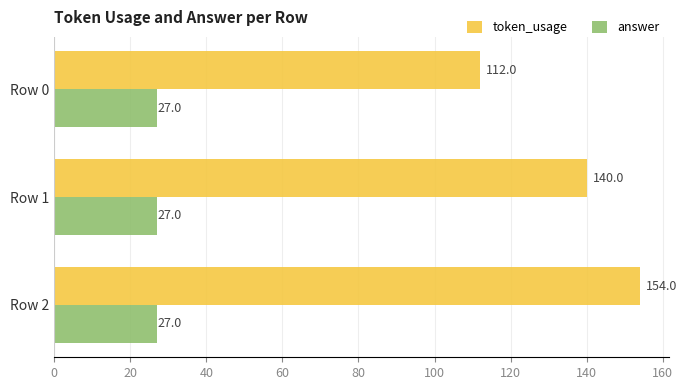

Which series has the largest range (max minus min)?

token_usage